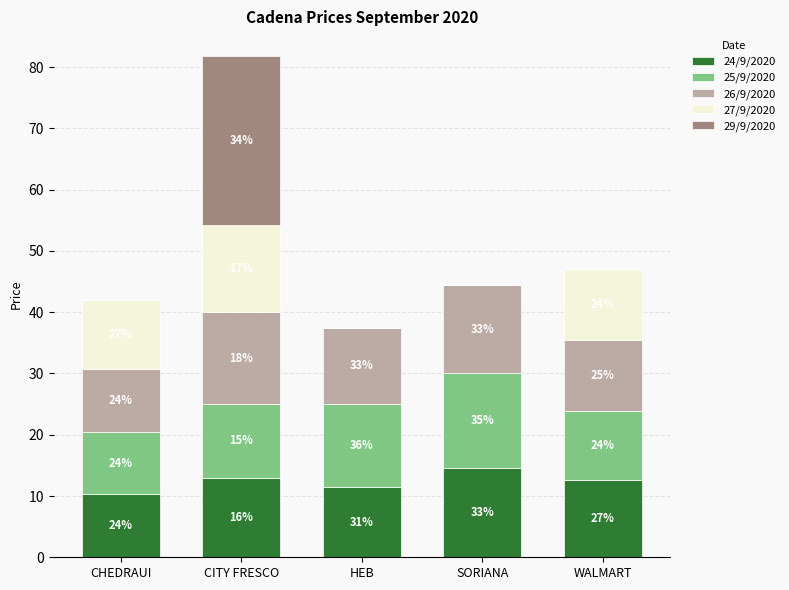

Rank the series at CITY FRESCO from lowest to highest value.

25/9/2020, 24/9/2020, 27/9/2020, 26/9/2020, 29/9/2020